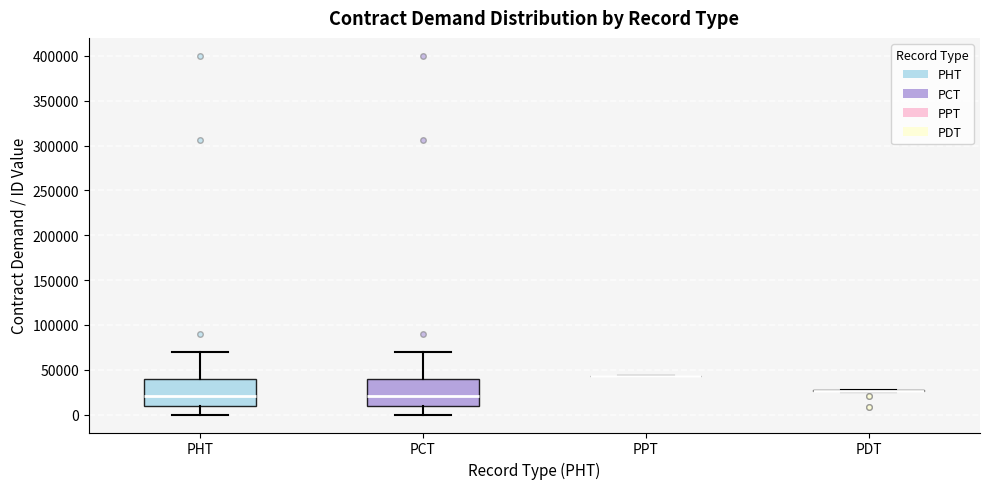

Reading left to right, read every box against the y-axis: the position of its median line, the range the box covers, and the ends of its whiskers. The values are not printed on the chart, so give them approximately, as read against the axis.

PHT: median 20000, box 10000 to 40000, whiskers 0 to 70000
PCT: median 20000, box 10000 to 40000, whiskers 0 to 70000
PPT: box collapsed to a line at 45000, whiskers 45000 to 45000
PDT: box collapsed to a line at 25000, whiskers 25000 to 30000